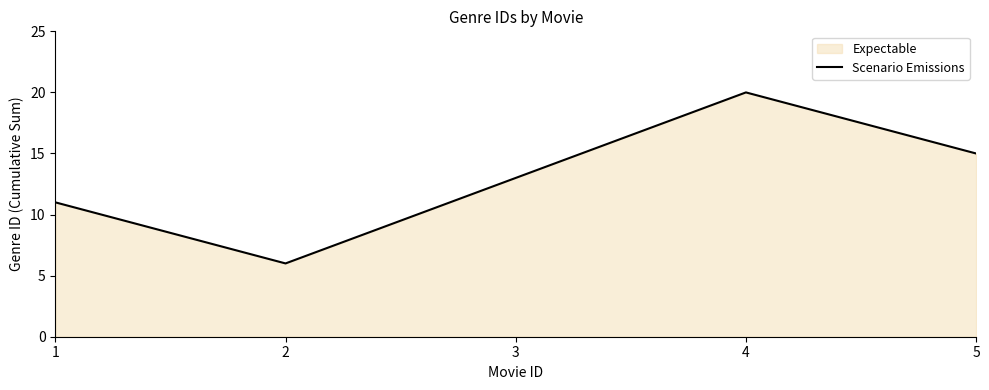

What is the minimum value shown in the chart?

6